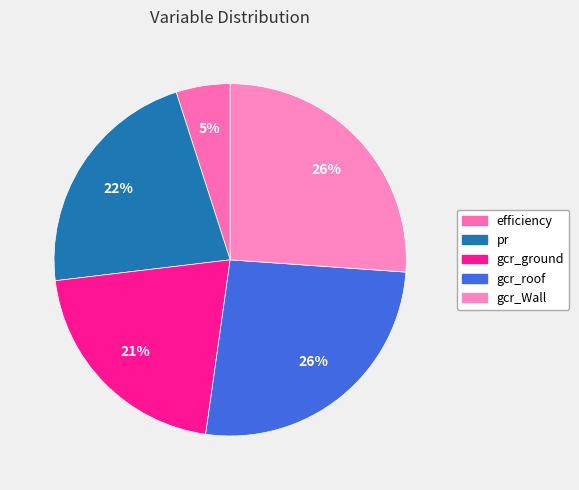

How many segments does this pie chart have?

5